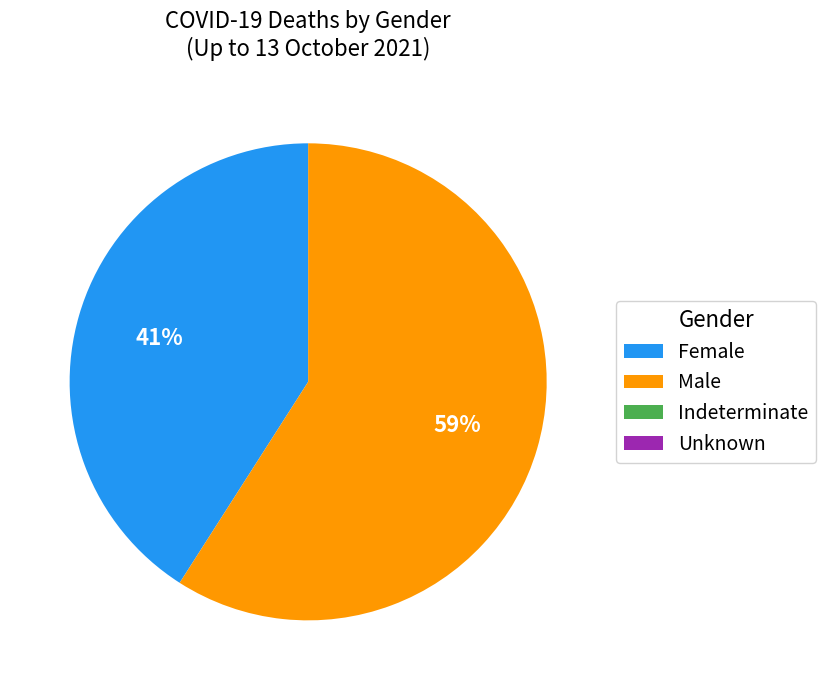

What is the ratio of the value at Female to the value at Male?

0.7